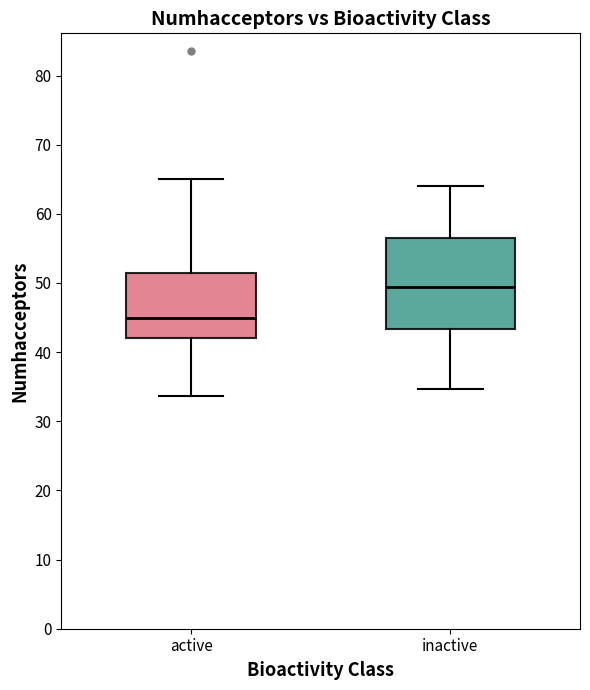

Where does the median line of the box for active sit on the y-axis? The values are not printed on the chart, so give them approximately, as read against the axis.

45